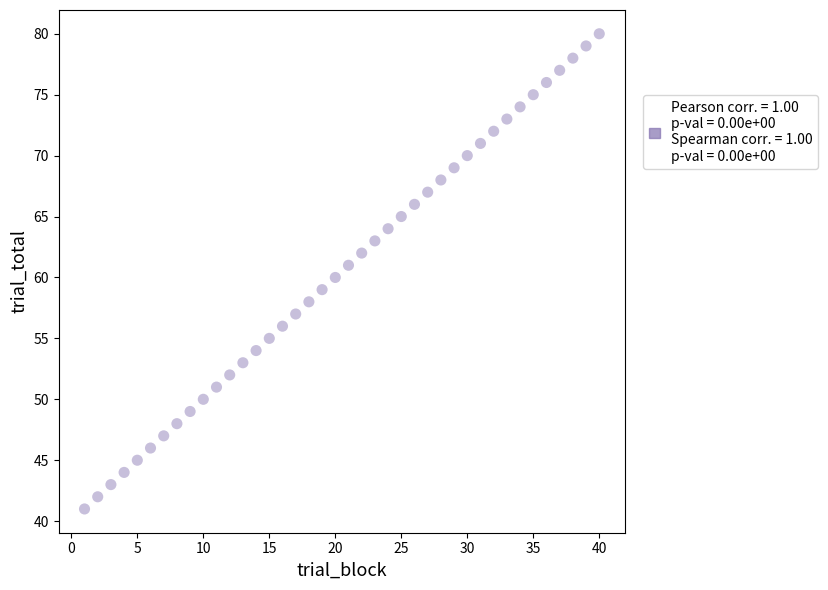

What is the range of Y values (max minus min)?

39